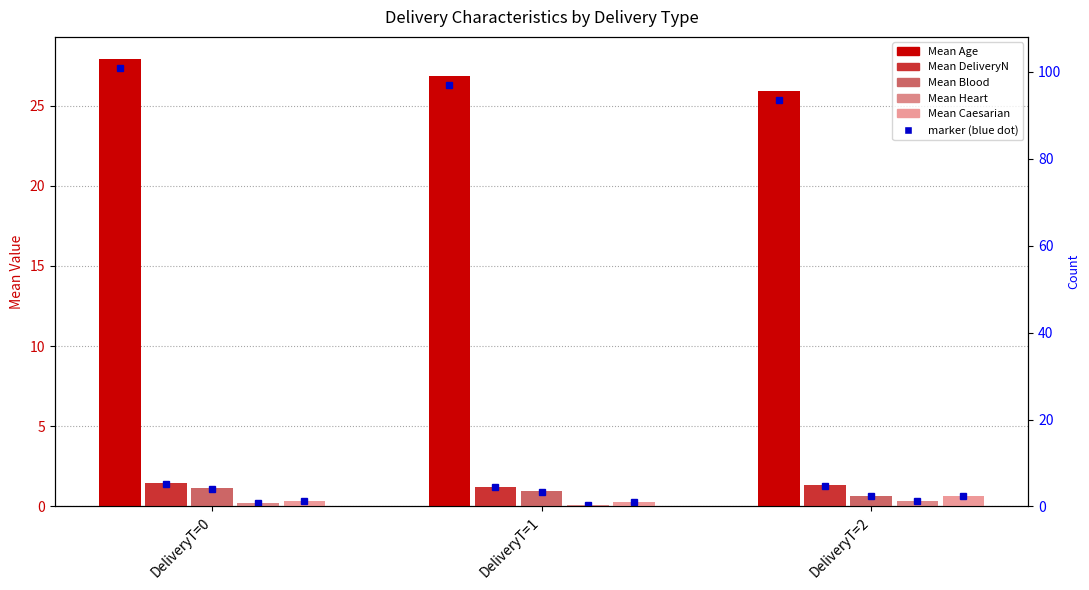

What is the average value of the Mean Age series?

26.9